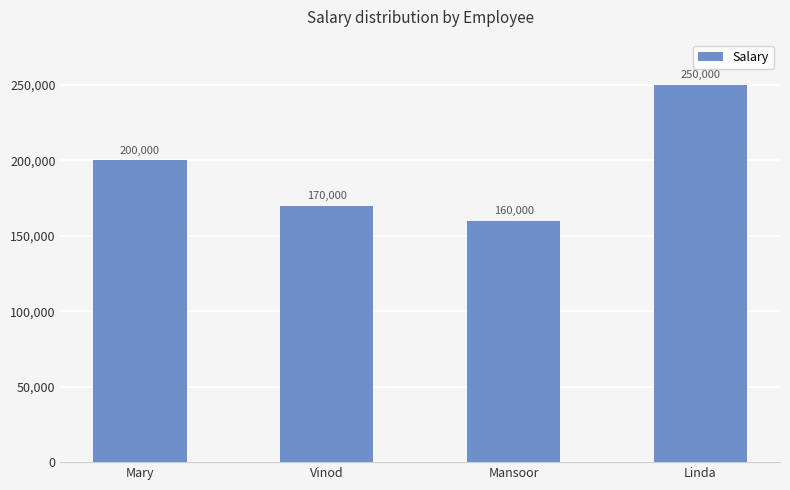

Reading left to right, extract all data points from this chart.

200000	170000	160000	250000